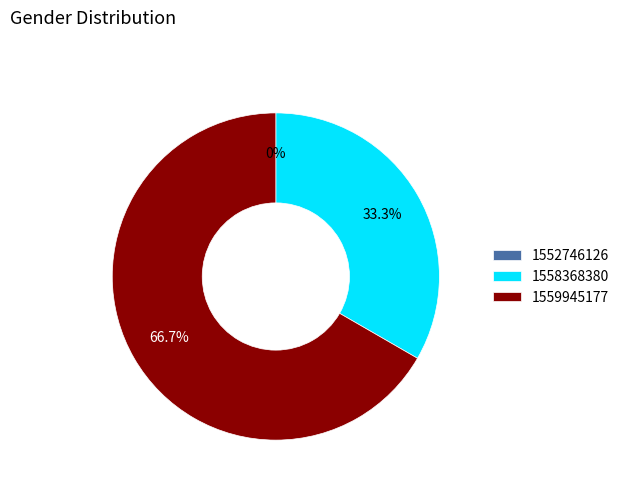

Is 1559945177 the majority of the pie?

Yes